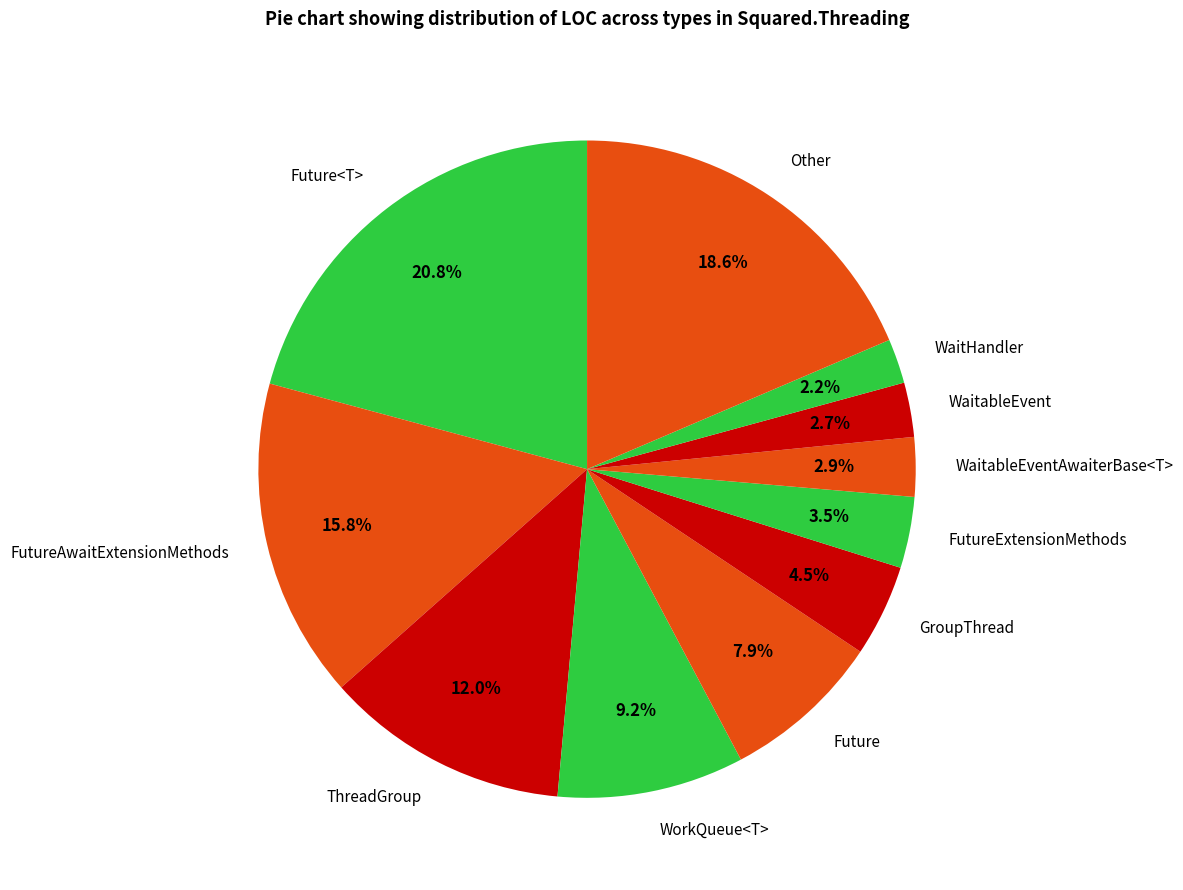

To the nearest percent, what is the average slice percentage?

9%